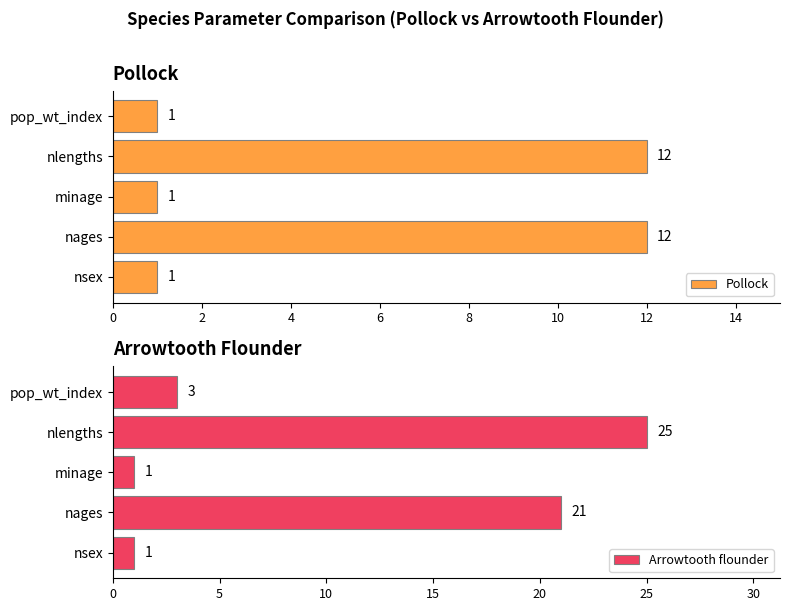

What are all the series names shown in the legend?

Pollock, Arrowtooth flounder